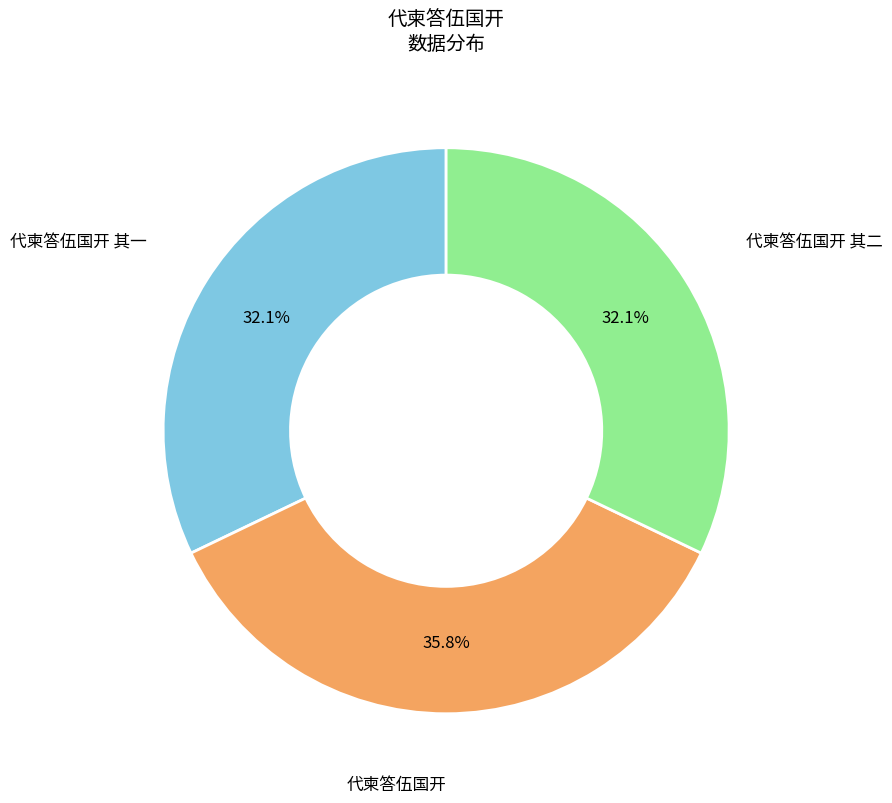

Is there a majority slice in this chart?

No